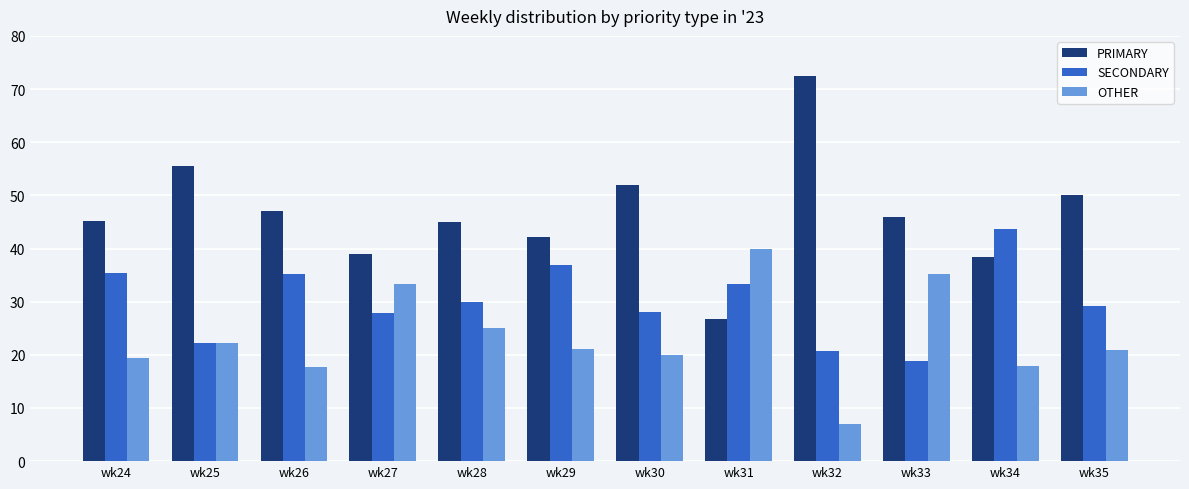

What is the spread (max minus min) of values at wk25?

33.3